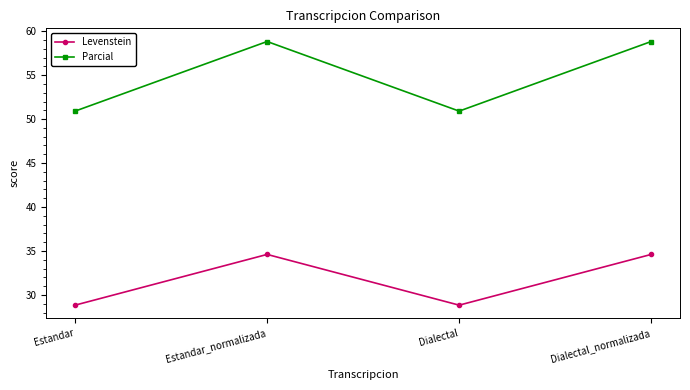

Between Dialectal and Dialectal_normalizada, which series saw the biggest shift?

Parcial